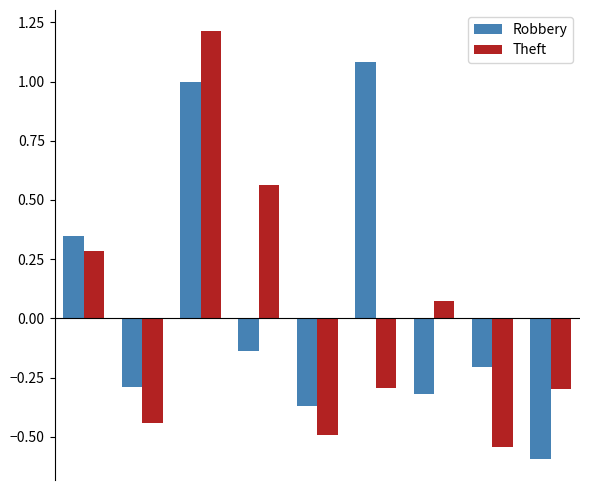

What is the difference between the second highest and second lowest values in the Robbery series?

1.4